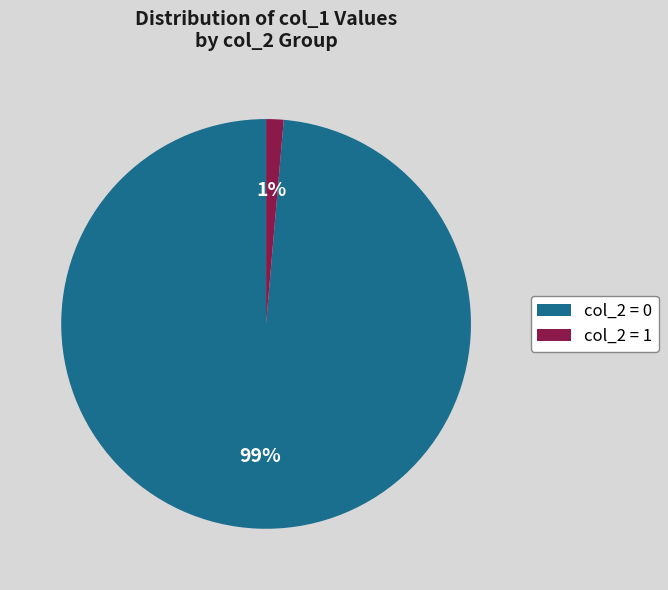

To the nearest percent, what is the average slice percentage?

50%